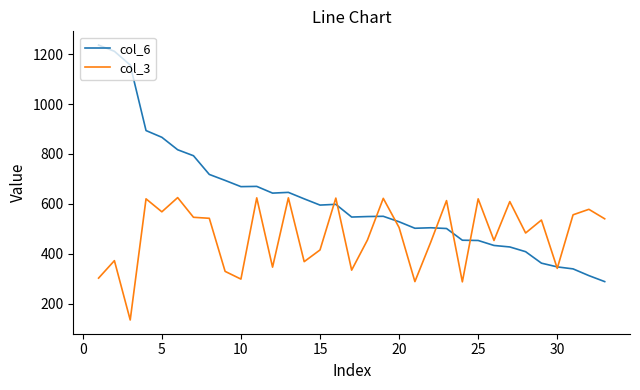

List the series in order of their overall mean, lowest first.

col_3, col_6